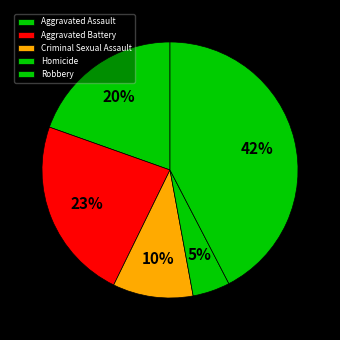

Which category has the smallest portion of the pie?

Homicide